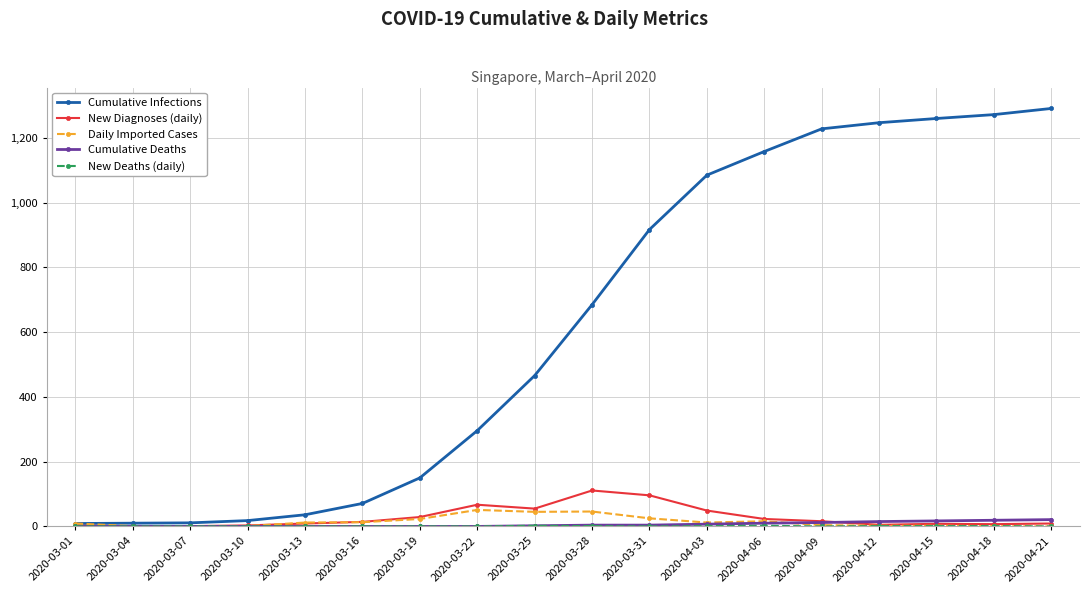

At how many categories does at least one series exceed 357?

10